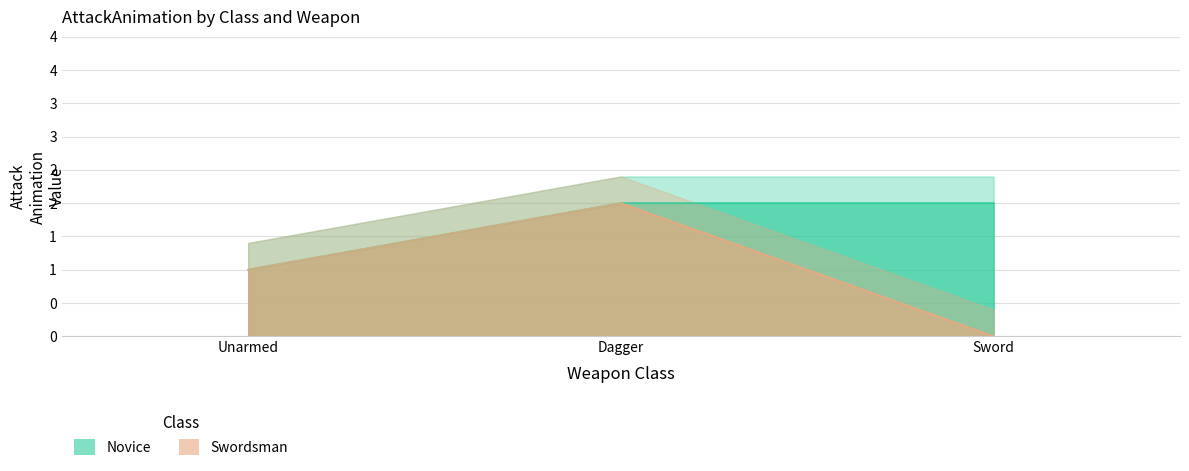

The value of Swordsman at Dagger is 1. True or false?

False